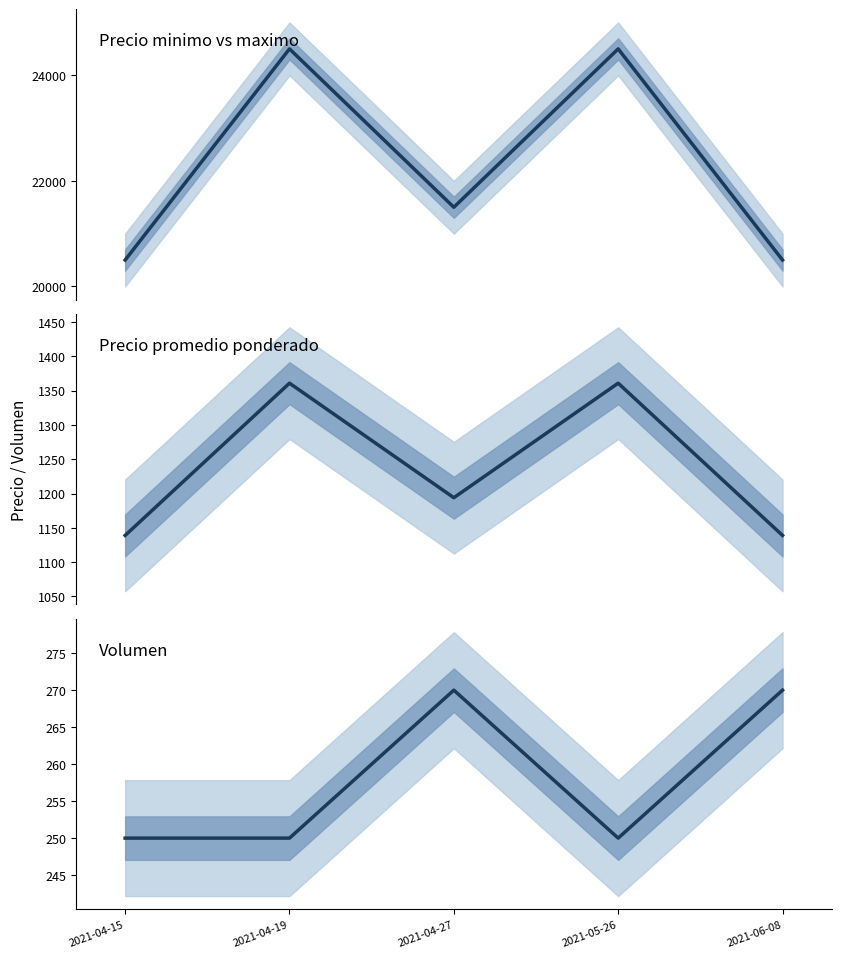

Count the Precio $/Kg values in the range 1139 to 1361.

5